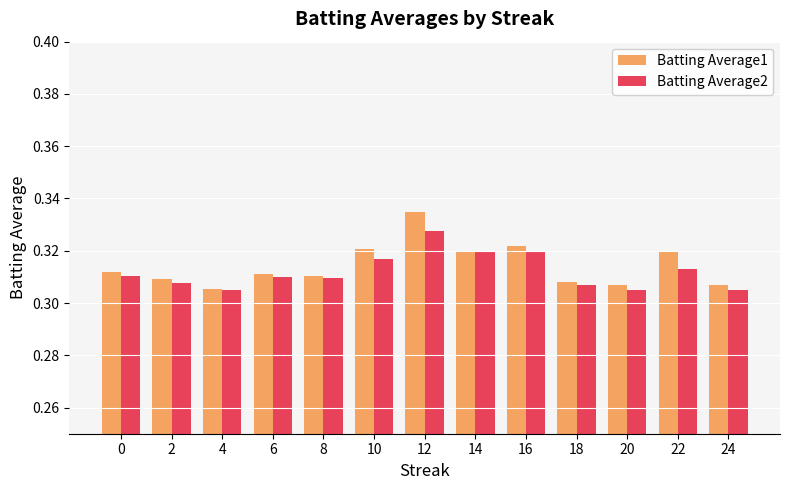

Is it true that Batting Average1 equals 0.1 at 4?

False